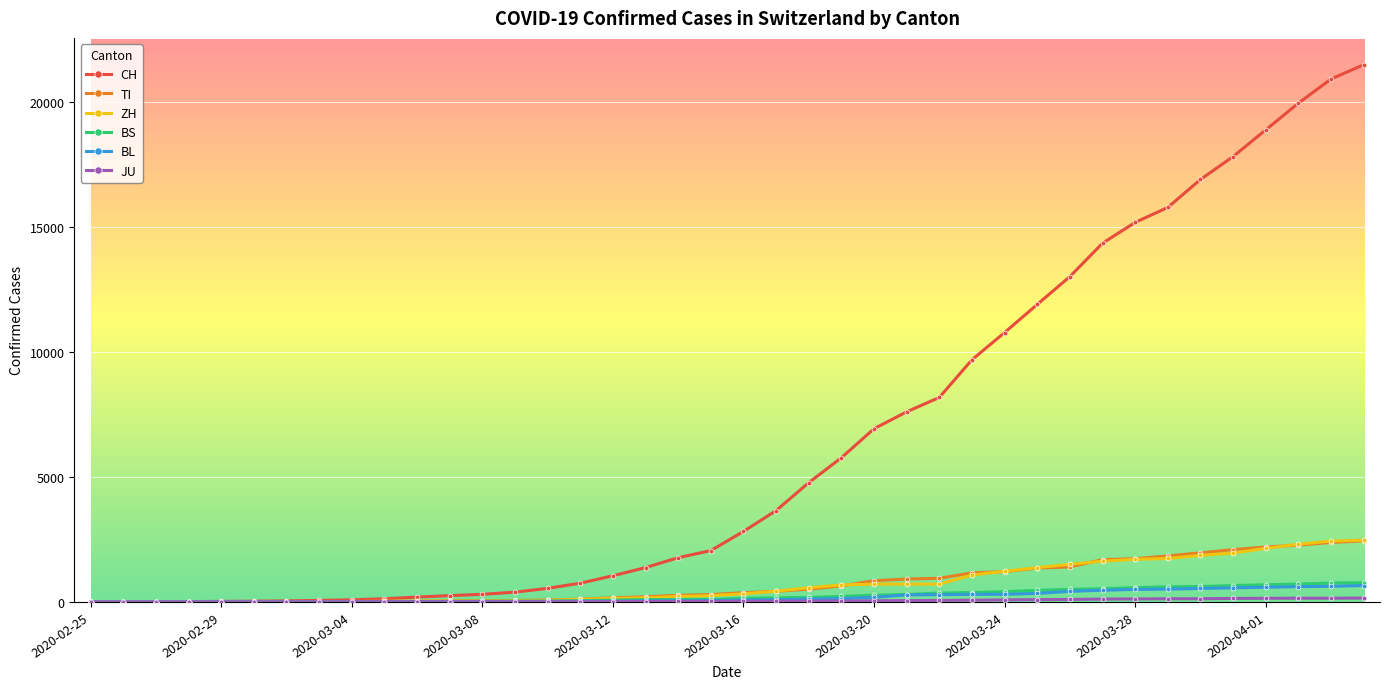

At how many categories does at least one series exceed 12328?

10